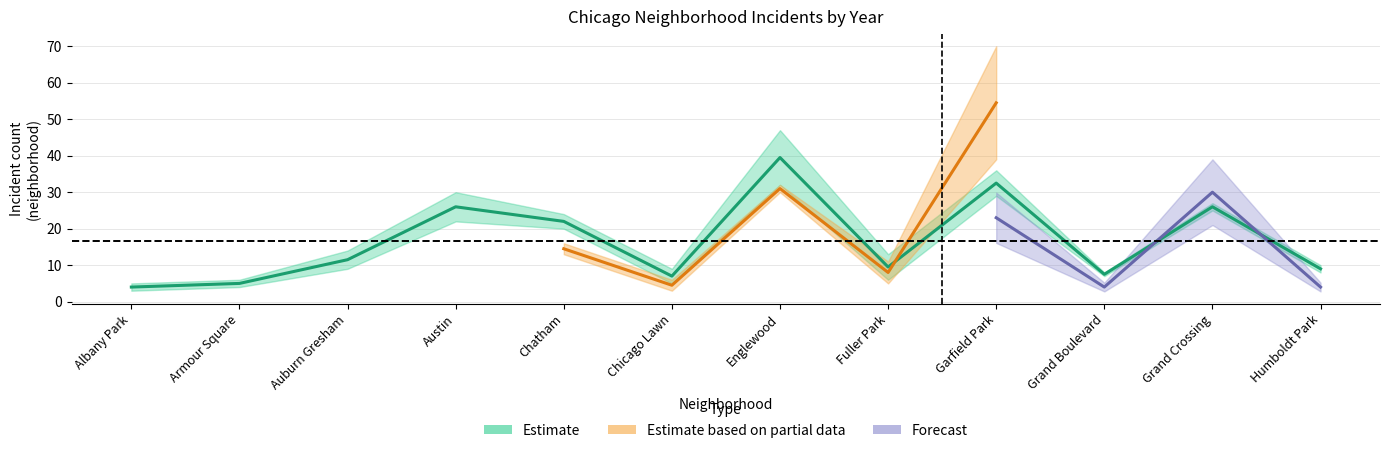

How many categories are shown in the chart?

12